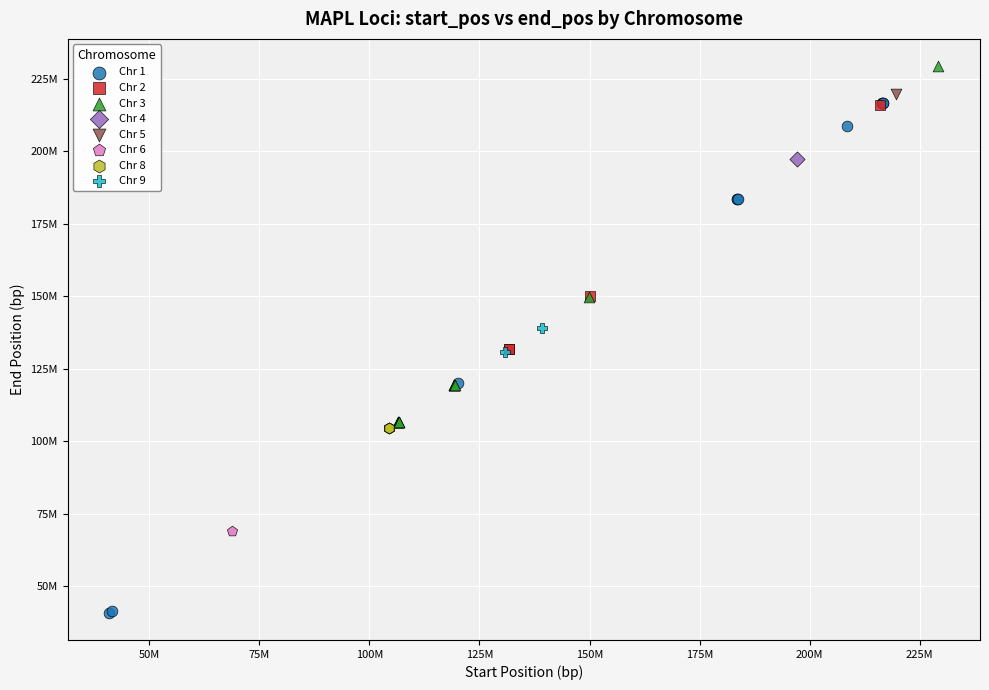

What are all the series names shown in the legend?

Chr 1, Chr 2, Chr 3, Chr 4, Chr 5, Chr 6, Chr 8, Chr 9